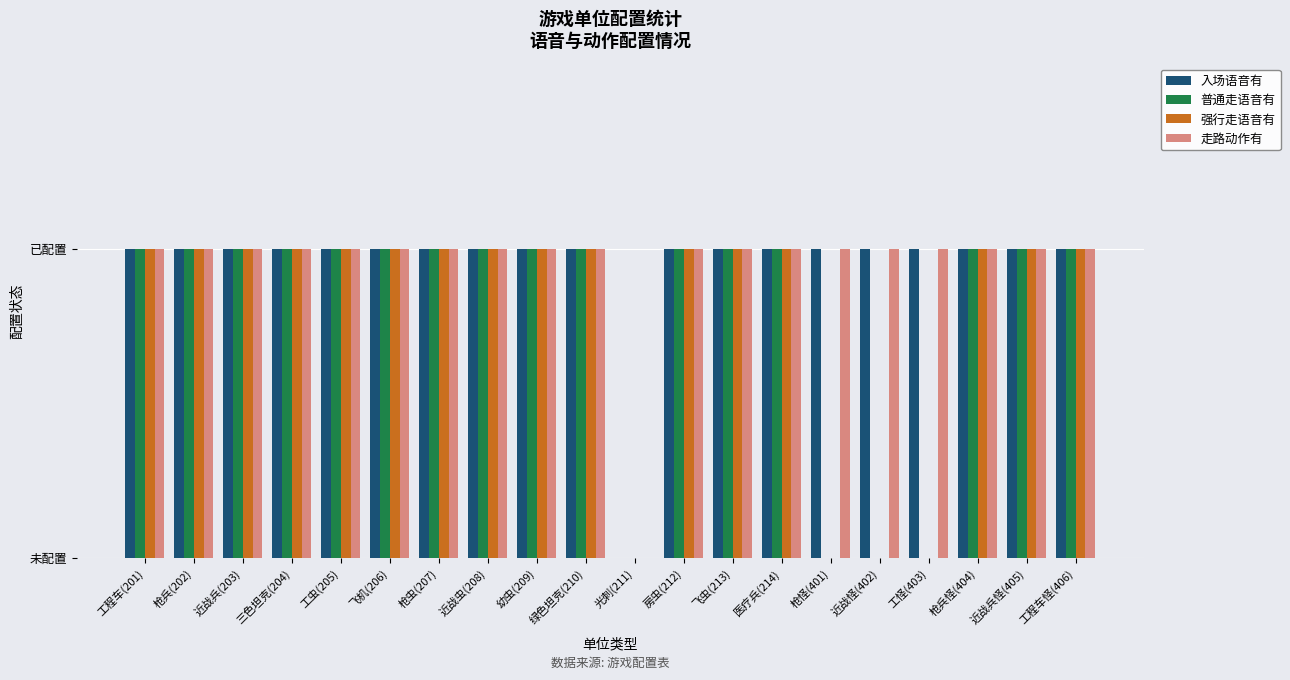

Are the bars horizontal?

No